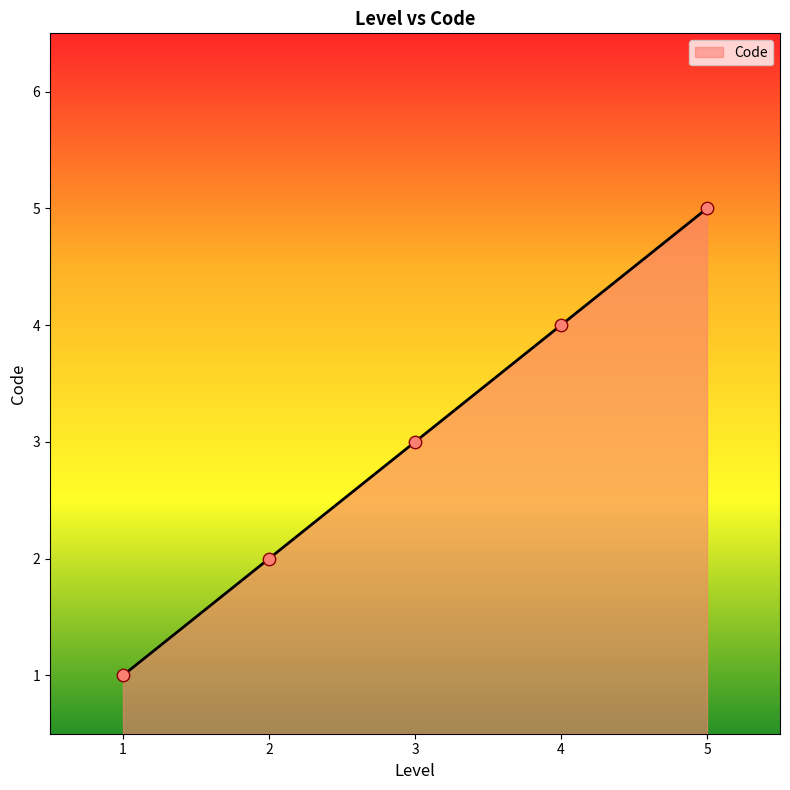

Which has a higher value, 3 or 5?

5